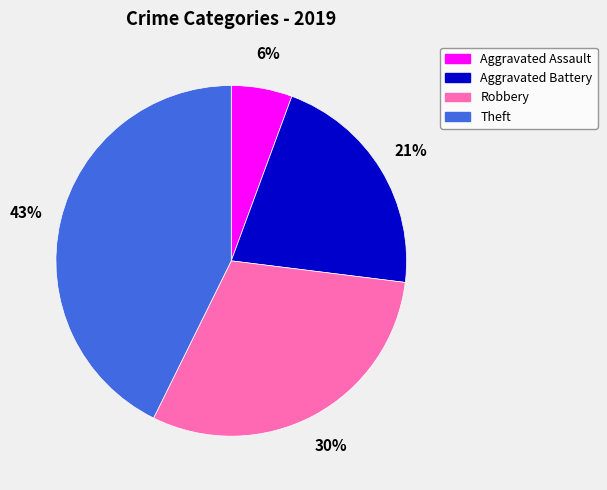

Does Aggravated Assault represent more than half of the total?

No